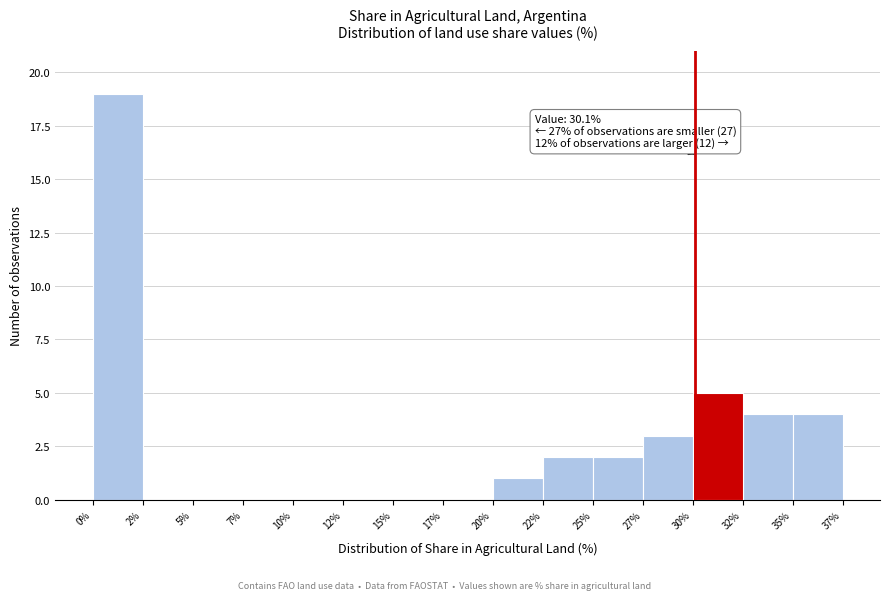

Reading left to right, extract all data points from this chart.

0%=19	2%=0	5%=0	7%=0	10%=0	12%=0	15%=0	17%=0	20%=1	22%=2	25%=2	27%=3	30%=5	32%=4	35%=4